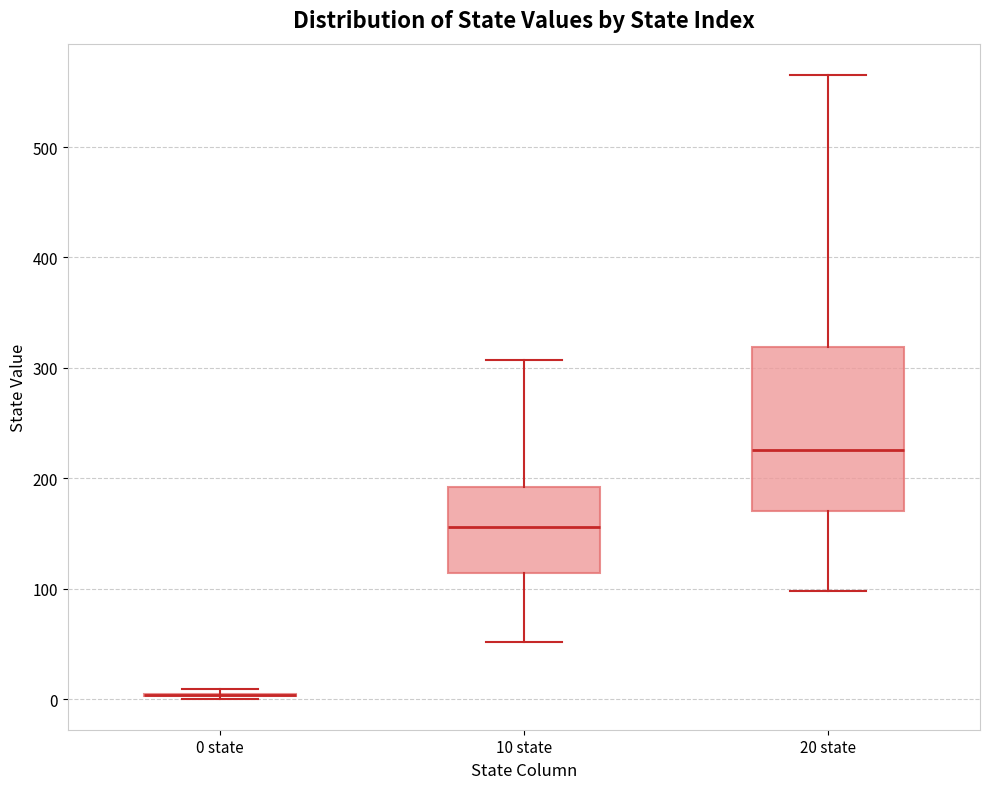

Reading left to right, transcribe this box plot: for each box, give where its median line is, the range the box spans, and where its two whiskers end, as read against the y-axis. The values are not printed on the chart, so give them approximately, as read against the axis.

0 state: box collapsed to a line at 0, whiskers 0 to 10
10 state: median 160, box 110 to 190, whiskers 50 to 310
20 state: median 230, box 170 to 320, whiskers 100 to 570